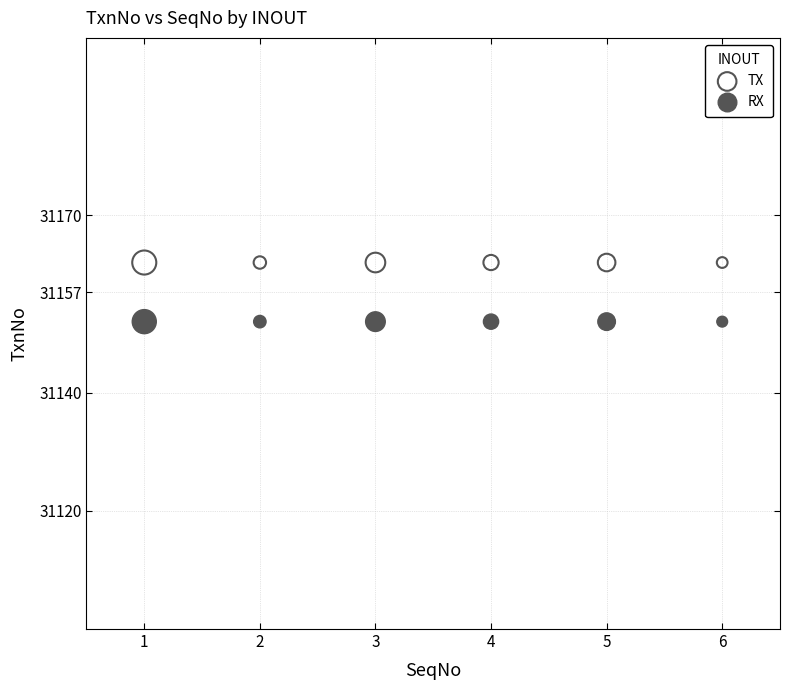

What are all the series names shown in the legend?

TX, RX